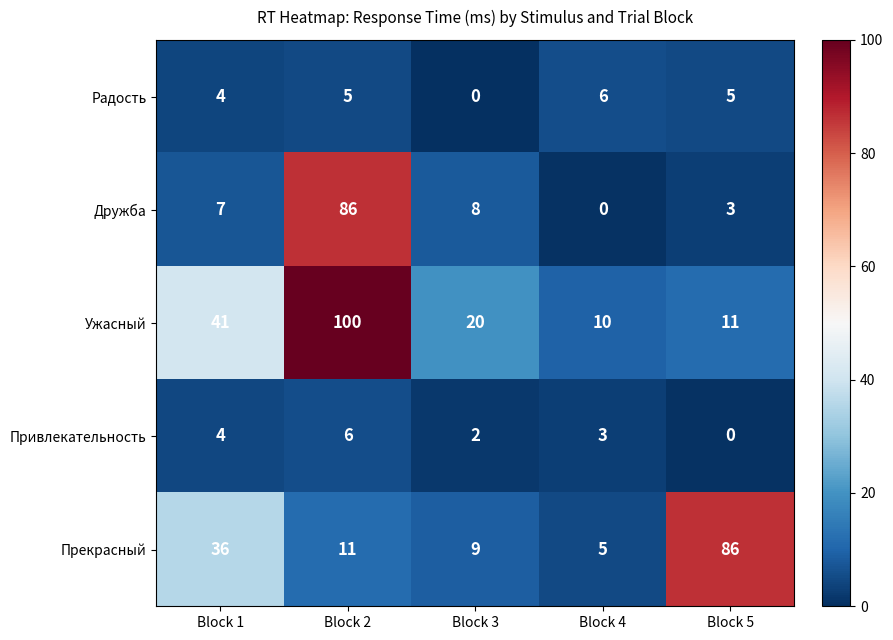

Where is Прекрасный nearest to the value 45?

Block 1